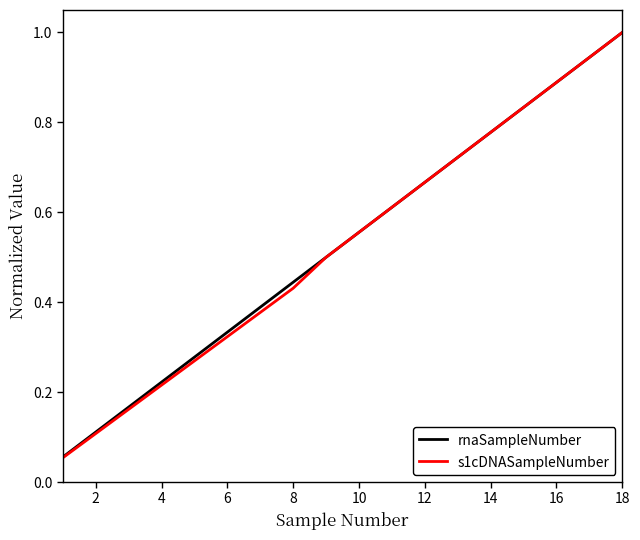

What is the greatest value displayed?

1.0